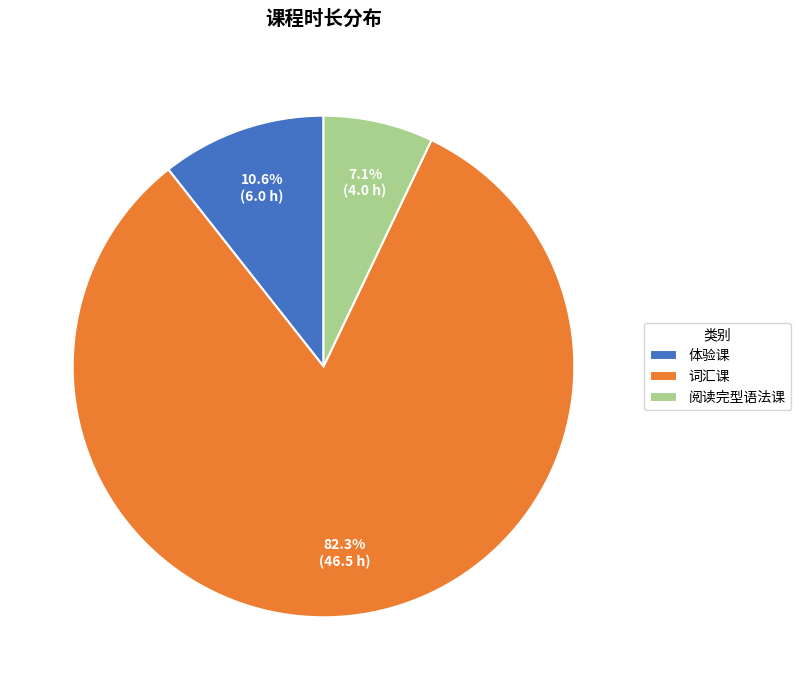

Count the number of slices in the pie.

3